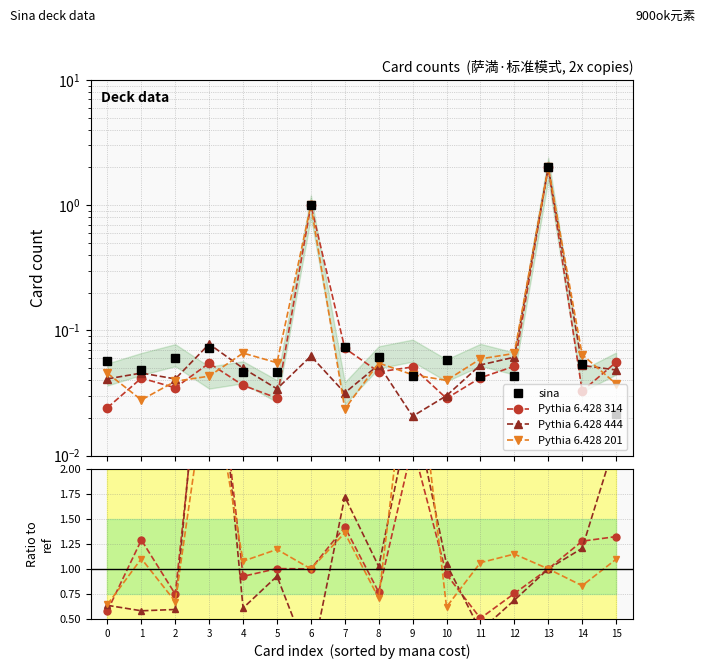

Which category has the lowest value in the Pythia 6.428 444 series?

9